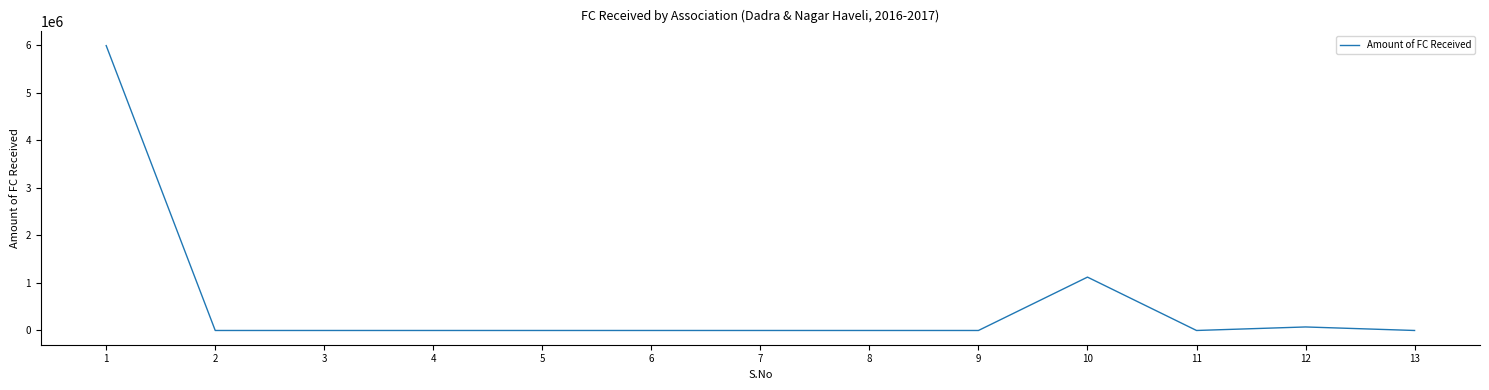

The value at 10 is 1122456. True or false?

True